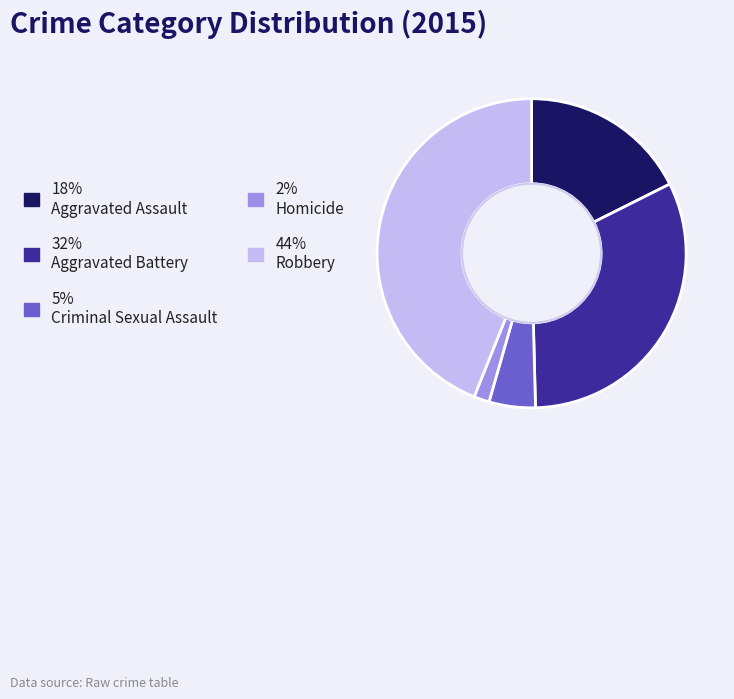

Is there any slice that represents more than half of the pie?

No